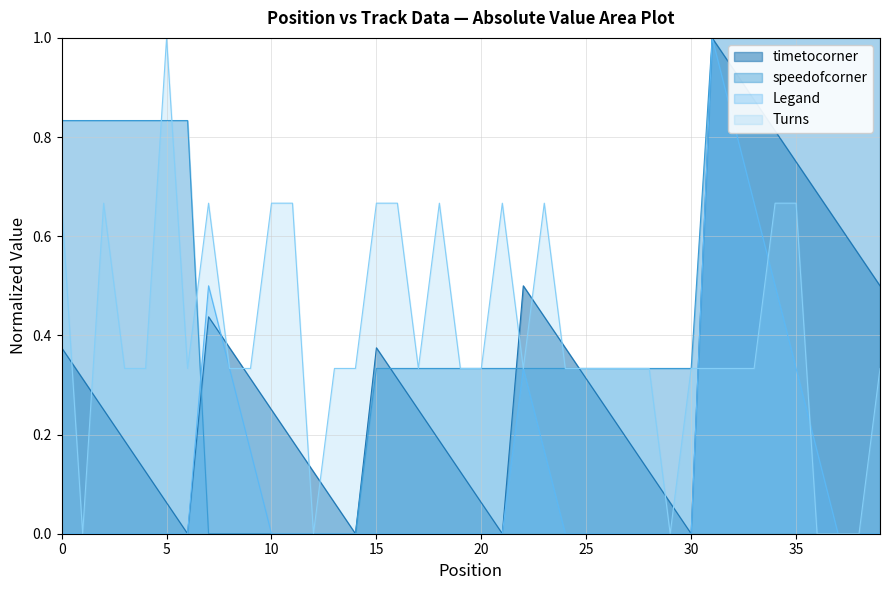

True or false: timetocorner and Turns cross at least once.

True